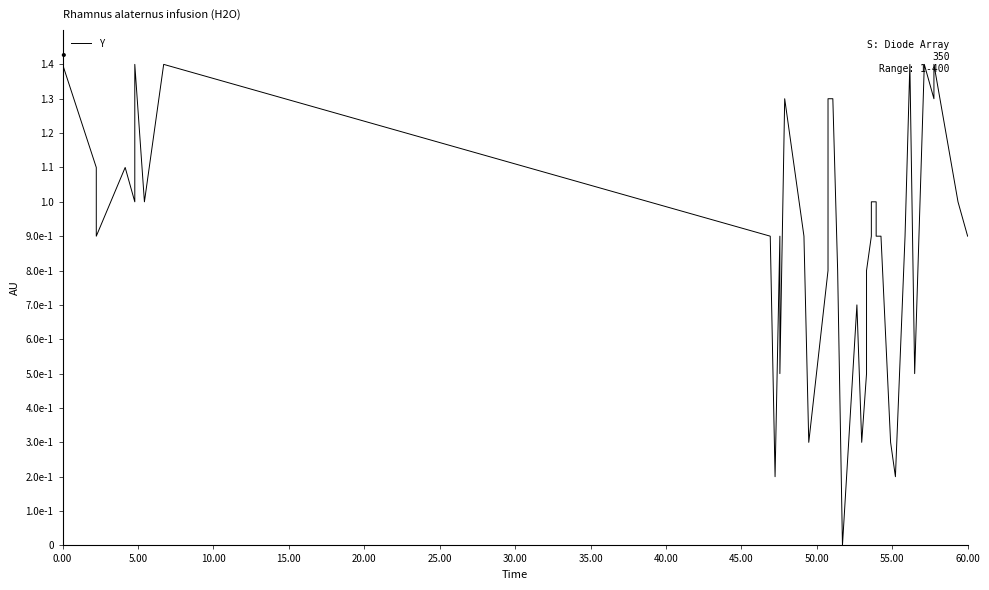

At which category does the chart reach its peak across all series?

5.00